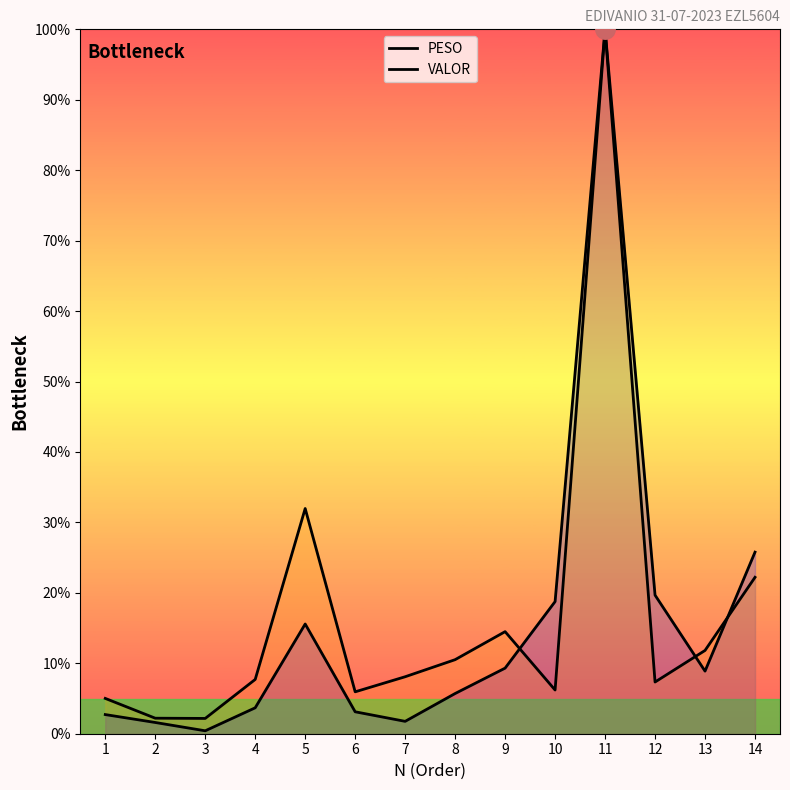

What are all the series names shown in the legend?

PESO, VALOR